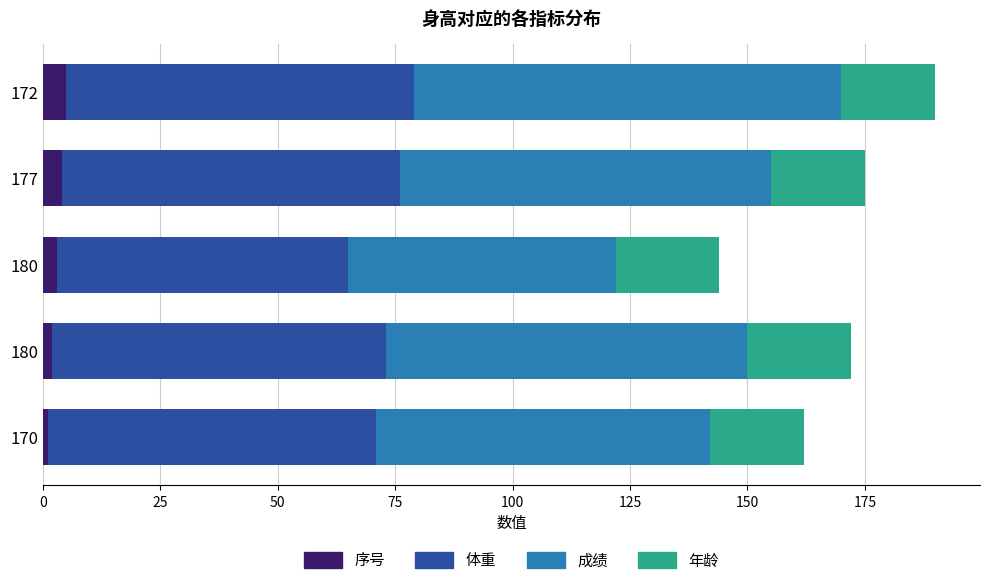

What is the sum of all 成绩 values?

375